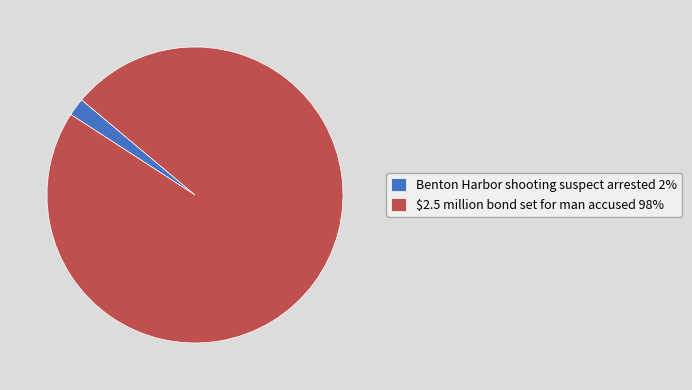

What is the ratio of the value at $2.5 million bond set for man accused 98% to the value at Benton Harbor shooting suspect arrested 2%?

50.0